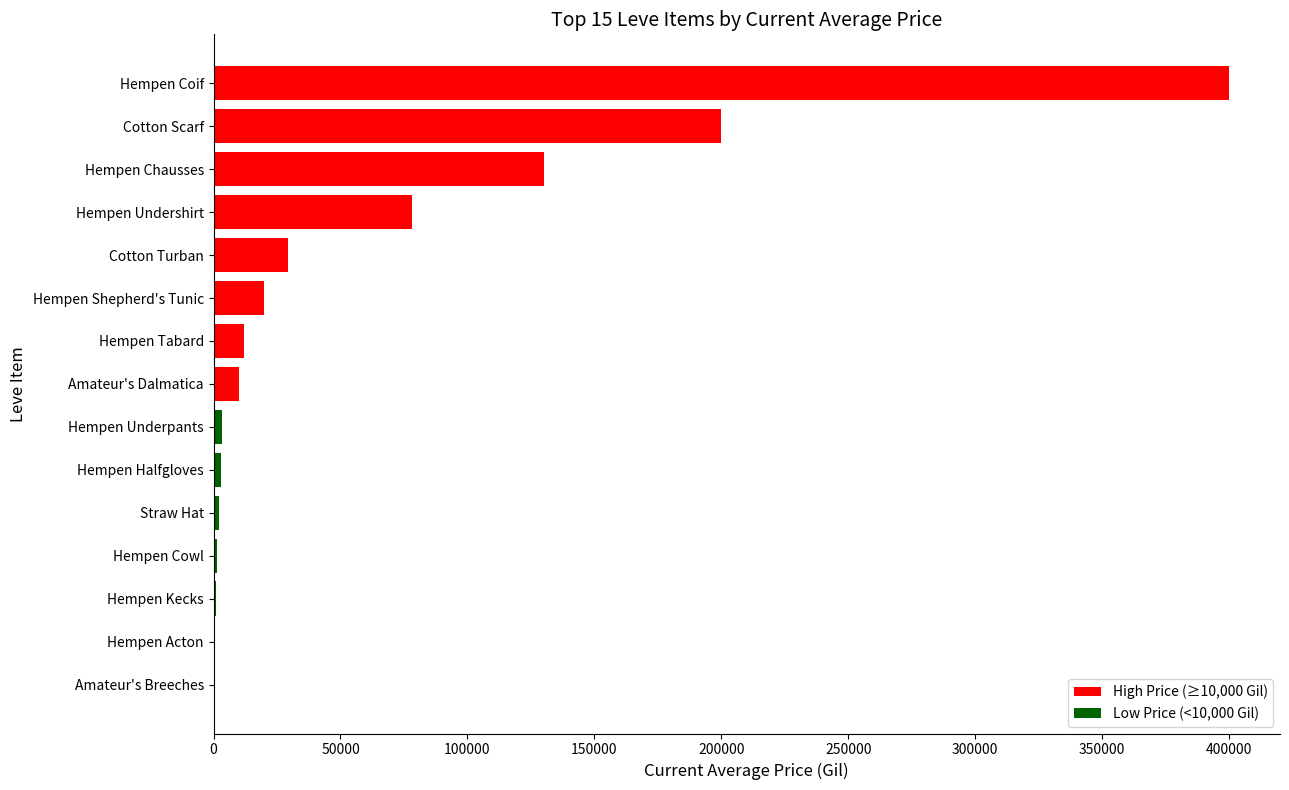

True or false: the data shows 78225.0 at Hempen Undershirt.

True